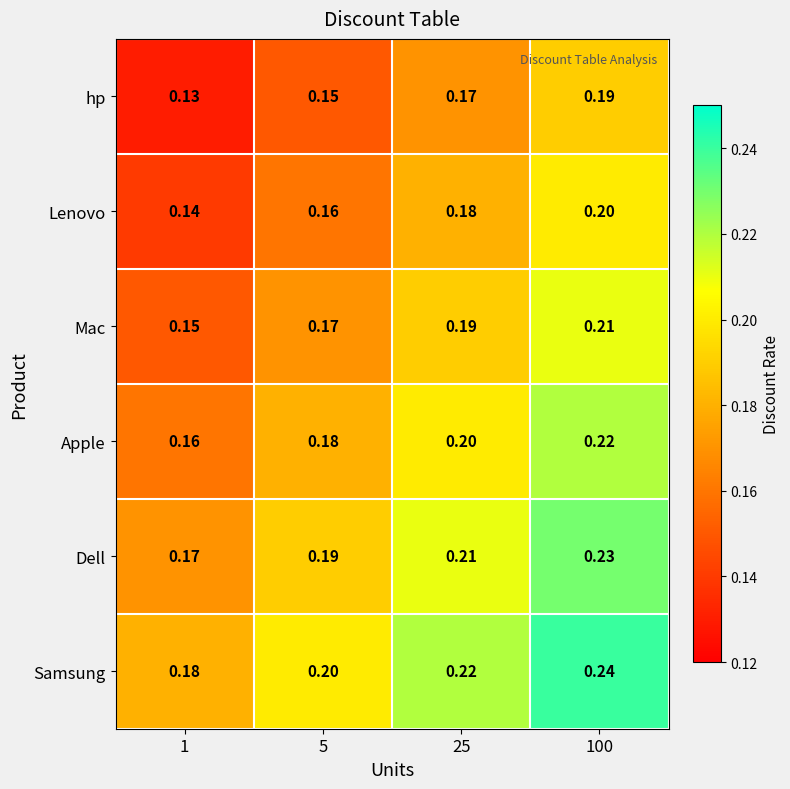

Rank the series by their maximum value, from lowest to highest.

hp, Lenovo, Mac, Apple, Dell, Samsung